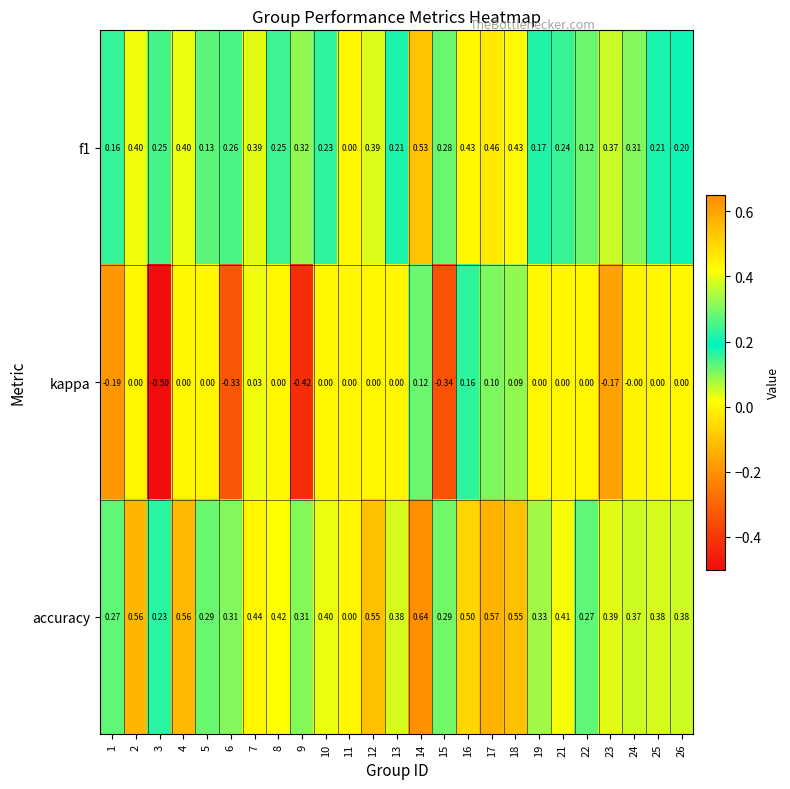

Is the value of accuracy at 12 greater than the value of f1 at 6?

Yes